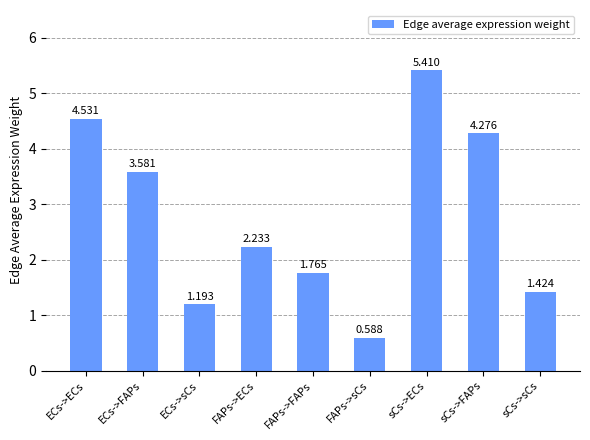

What is the difference between the maximum and minimum values?

4.8